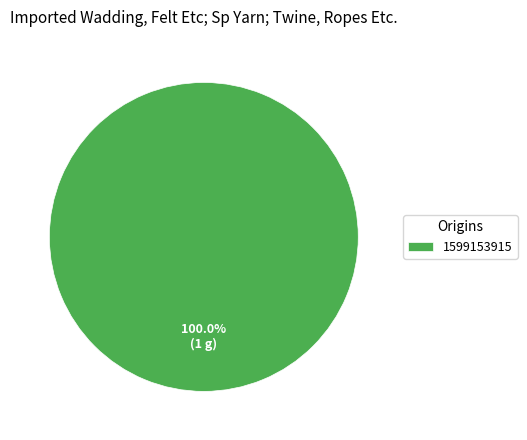

What percentage is the 1599153915 slice, to the nearest percent?

100%